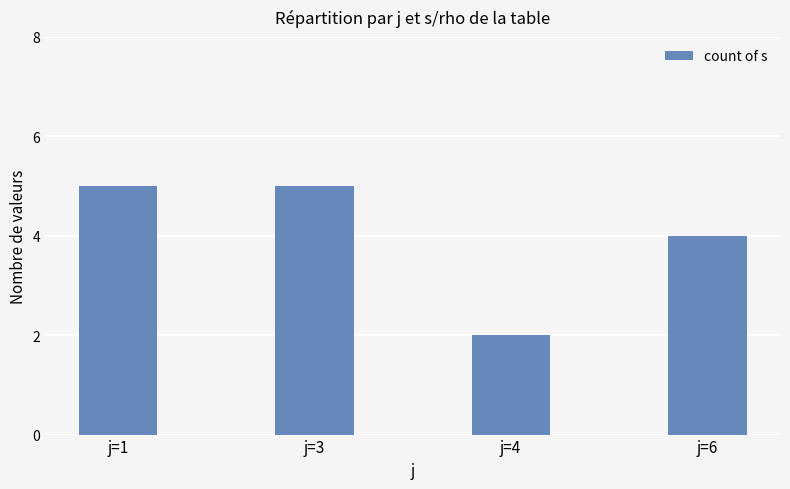

What value does the data have at j=6?

4